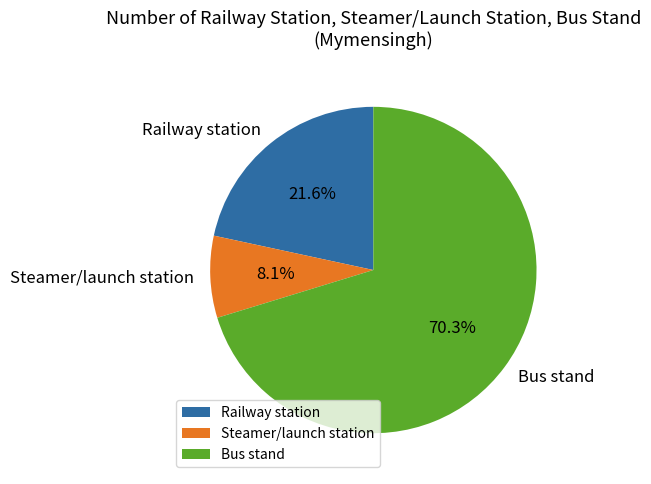

To the nearest percent, what is the average slice percentage?

33%